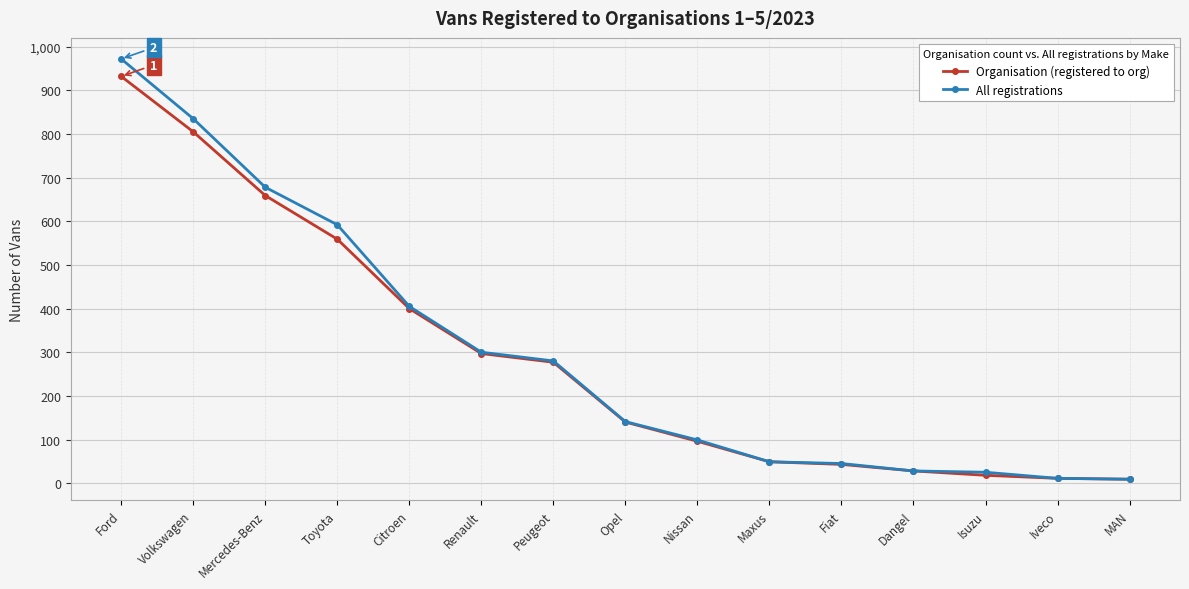

Read the All registrations value at Peugeot.

280